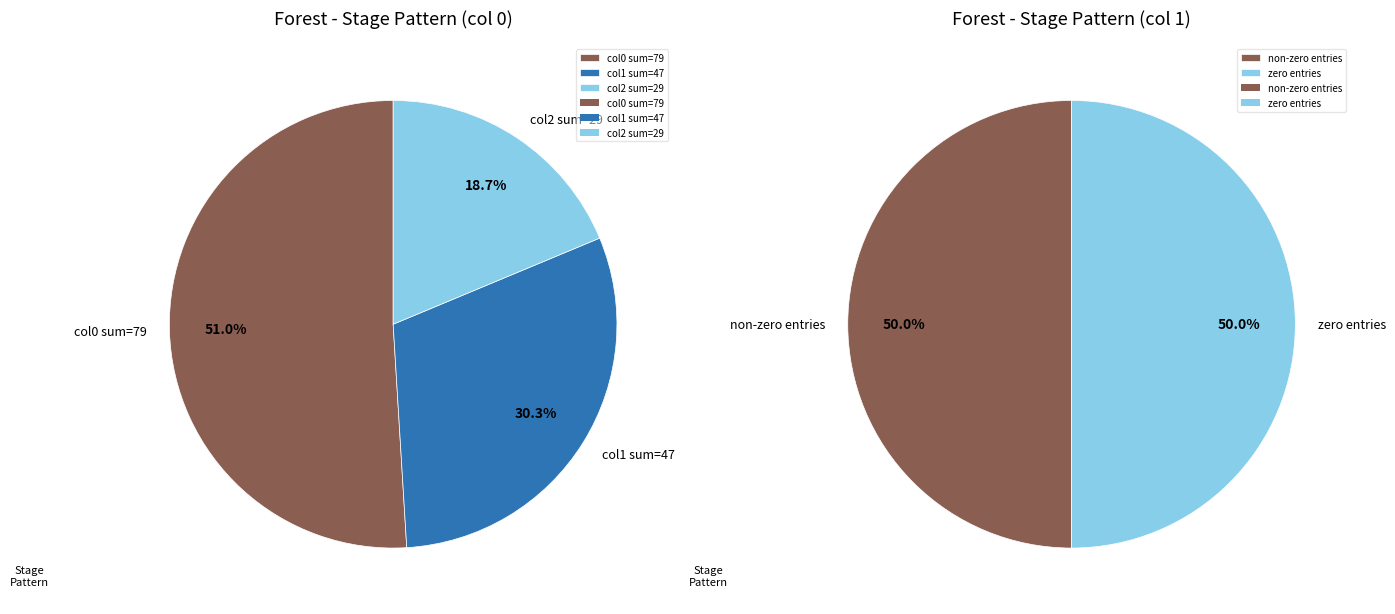

True or false: 7 accounts for 9% of the total.

False